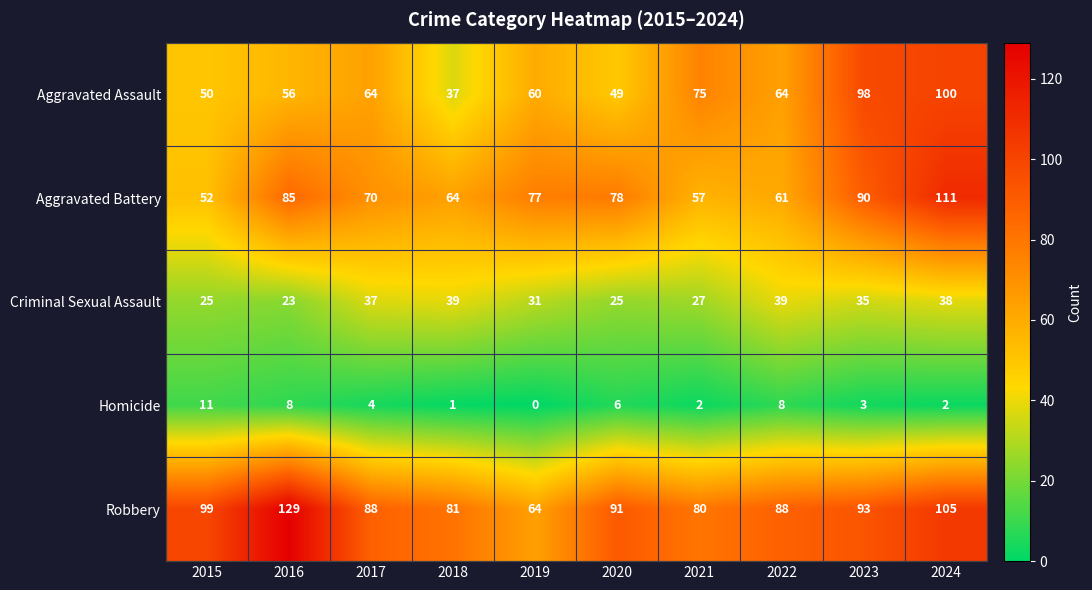

At 2016, list the series in order from smallest to largest.

Homicide, Criminal Sexual Assault, Aggravated Assault, Aggravated Battery, Robbery